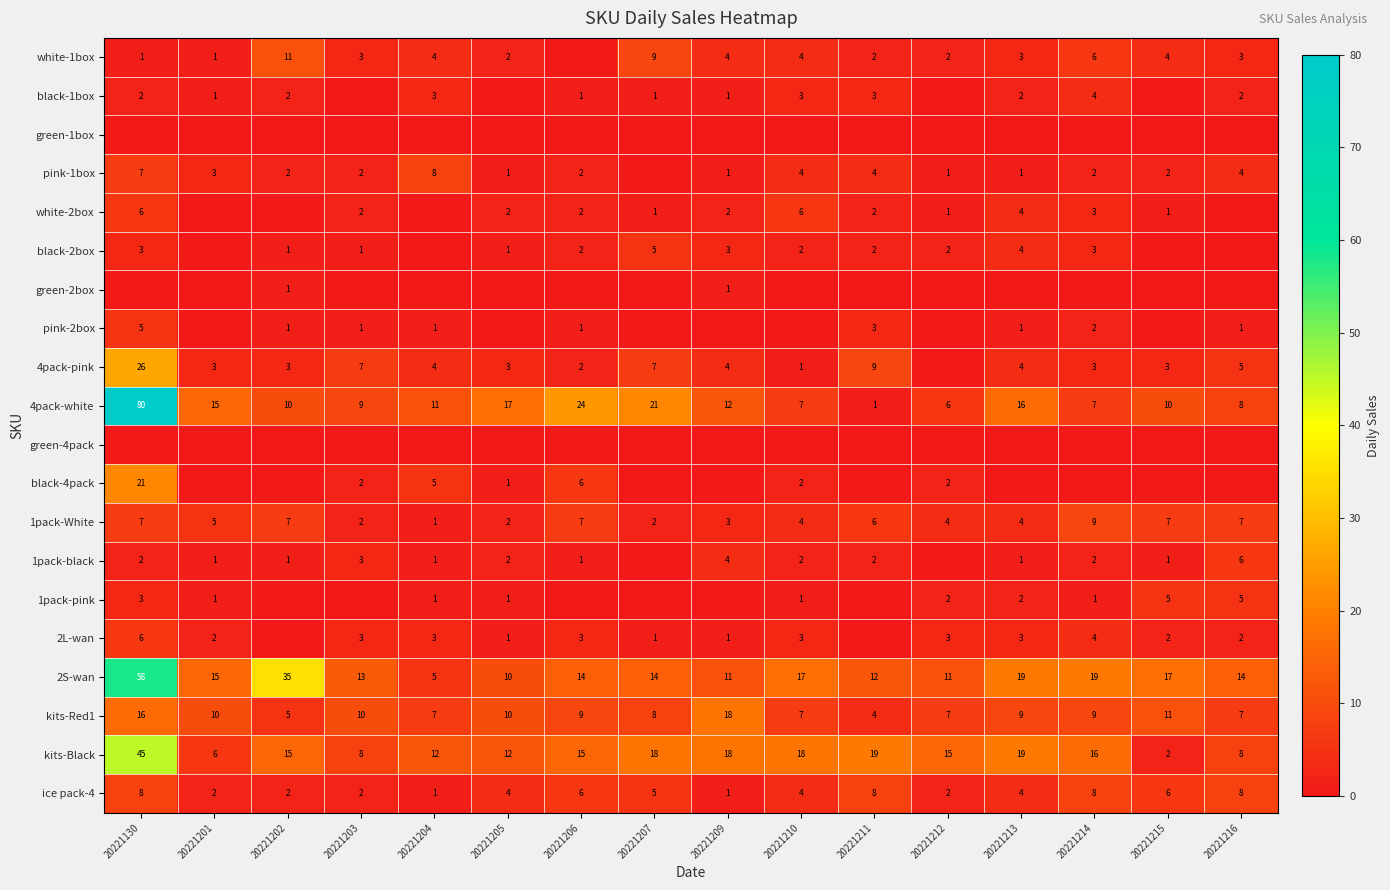

What is the total value across all series at 20221201?

65